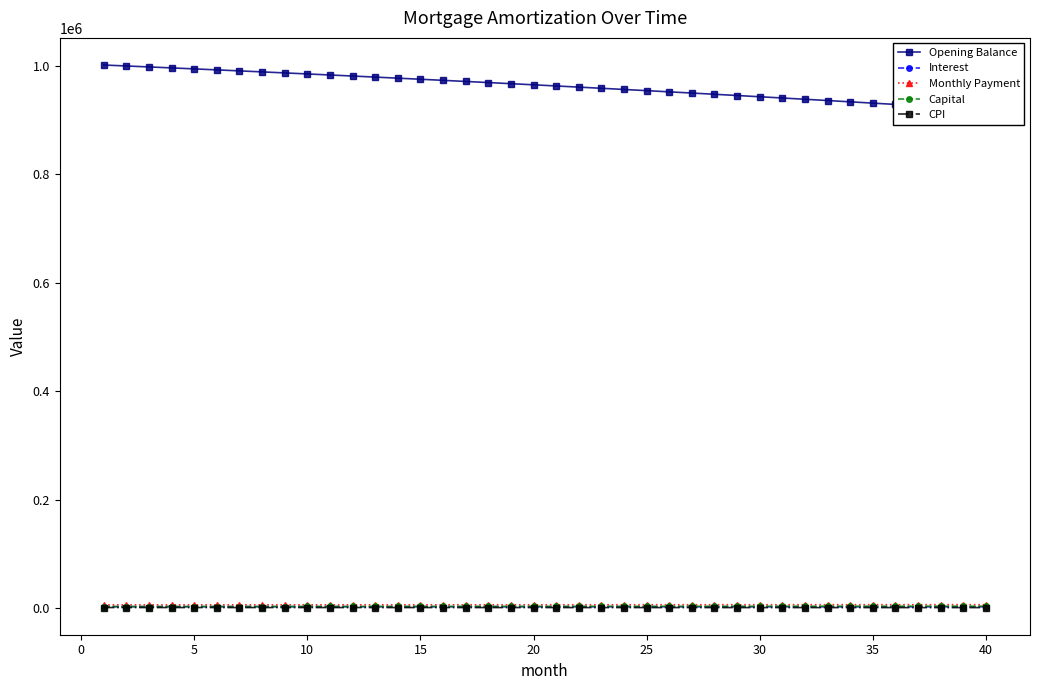

True or false: Opening Balance and Monthly Payment cross at least once.

False